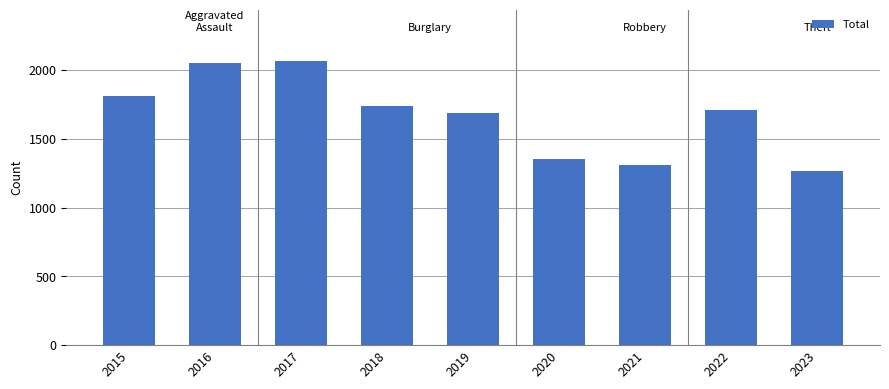

What is the value of the 2nd bar from the left?

2053